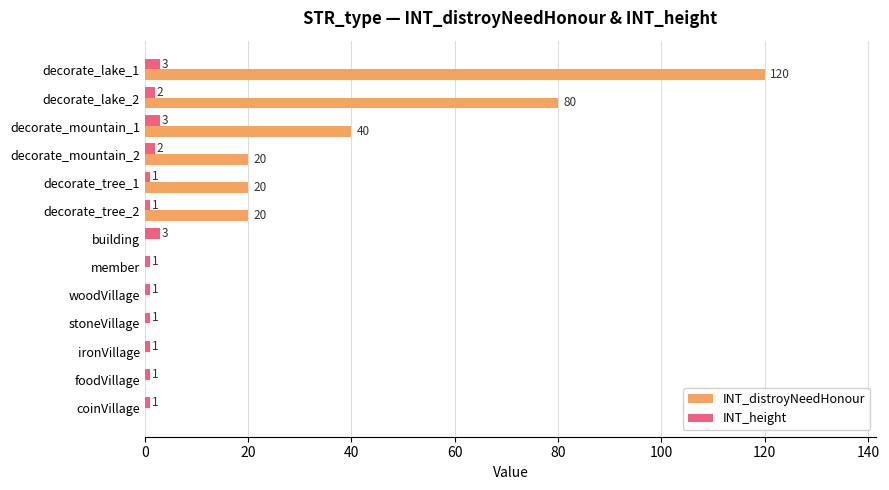

What is the sum of the INT_distroyNeedHonour values at decorate_mountain_2 and woodVillage?

20